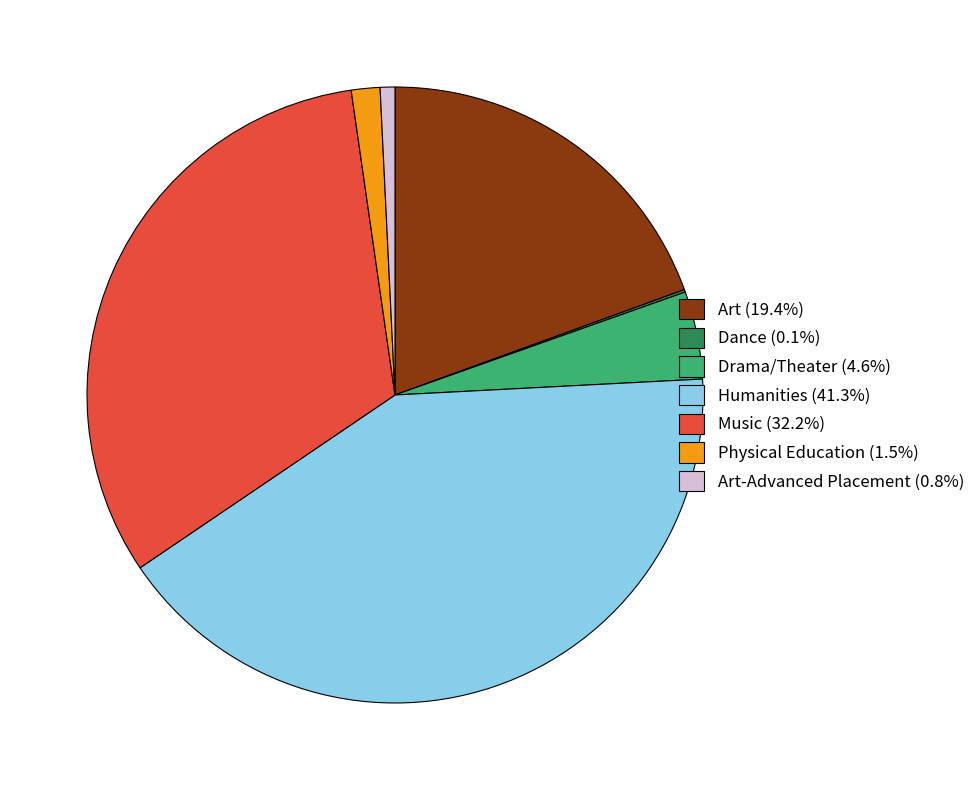

Combined, do Art (19.4%) and Humanities (41.3%) account for over 50%?

Yes